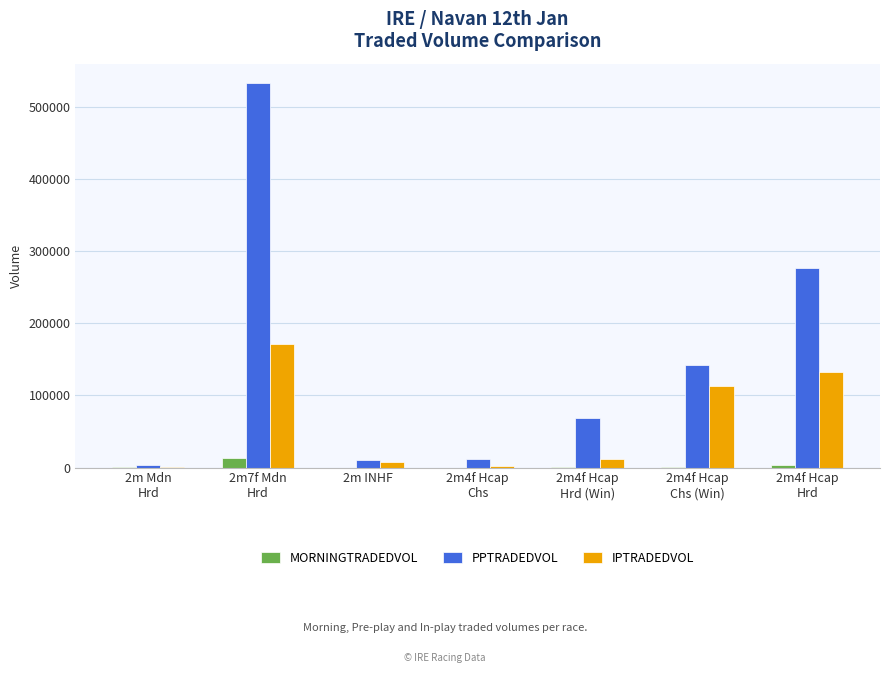

How many distinct data groups are displayed?

3